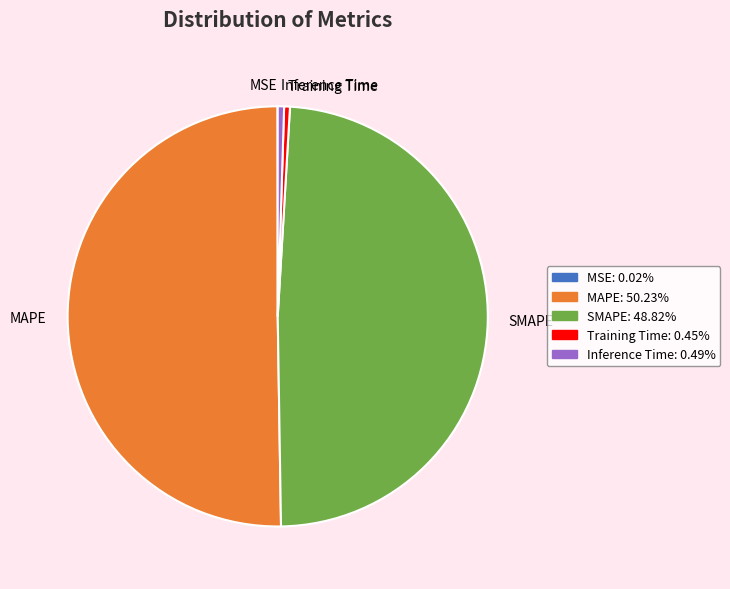

Which slice is the largest?

MAPE